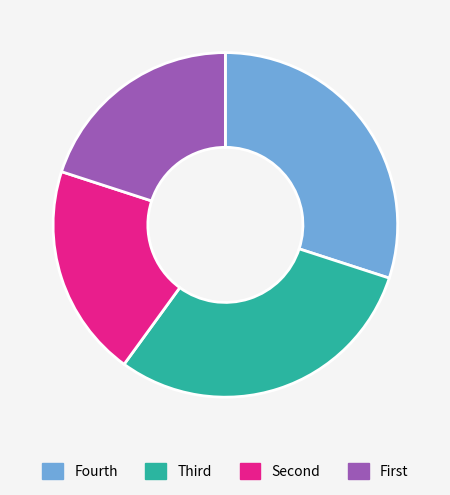

Is there any slice that represents more than half of the pie?

No